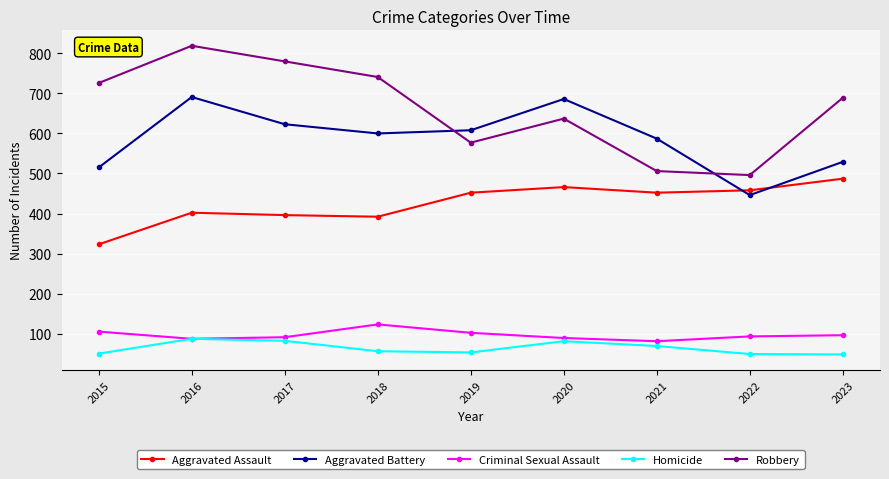

Is it true that Criminal Sexual Assault equals 152 at 2020?

False